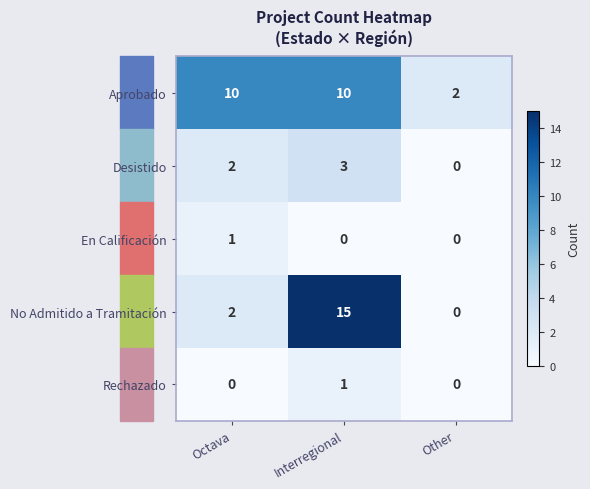

What is the sum of all No Admitido a Tramitación values?

17